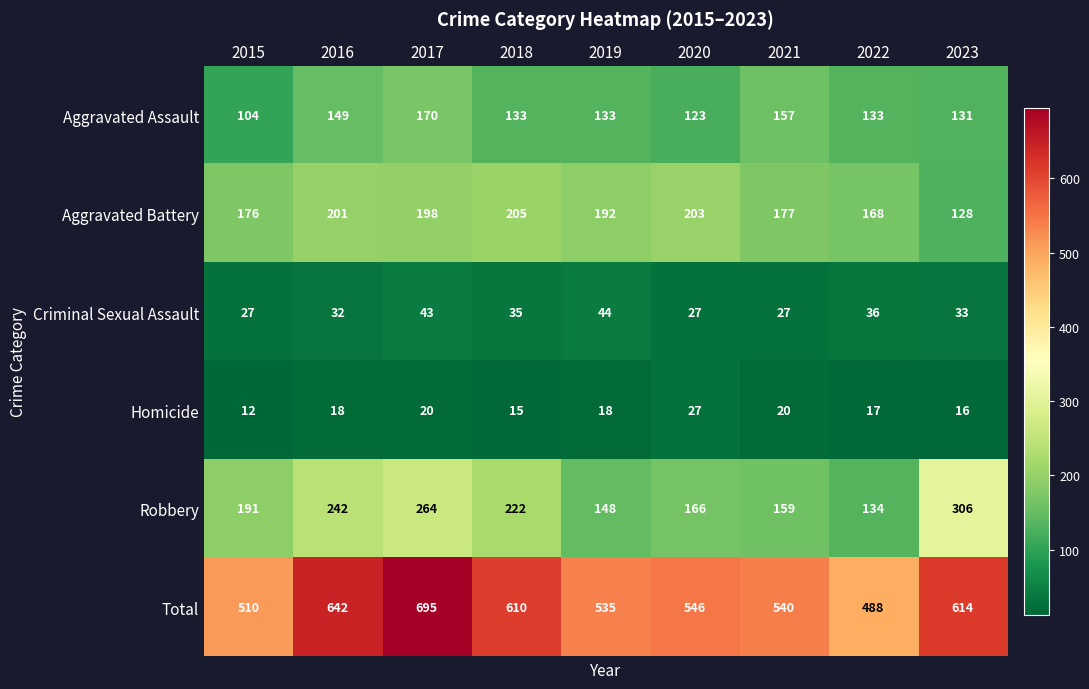

What is the difference between the maximum and second lowest values in the Aggravated Battery series?

37